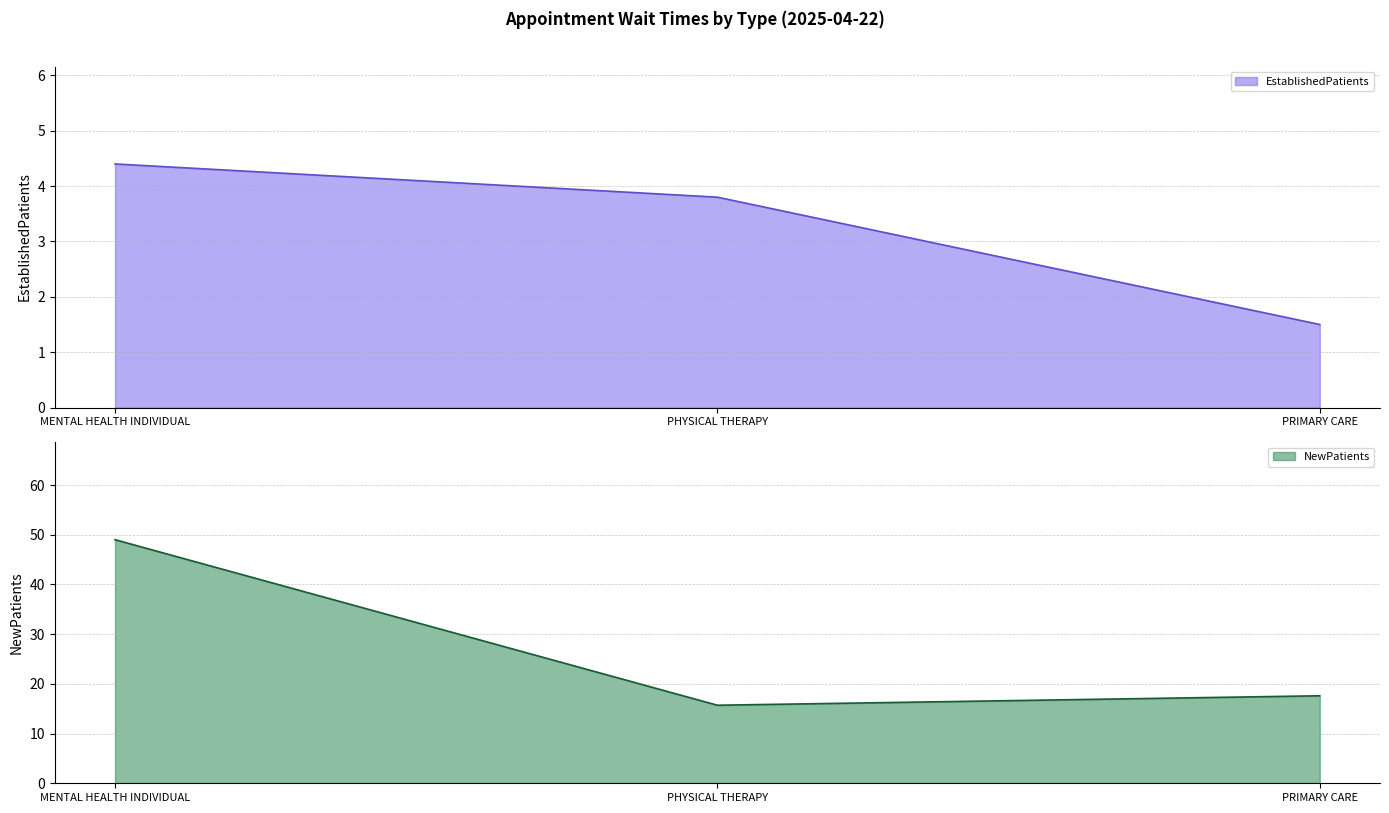

The value of EstablishedPatients at PHYSICAL THERAPY is 1.6. True or false?

False